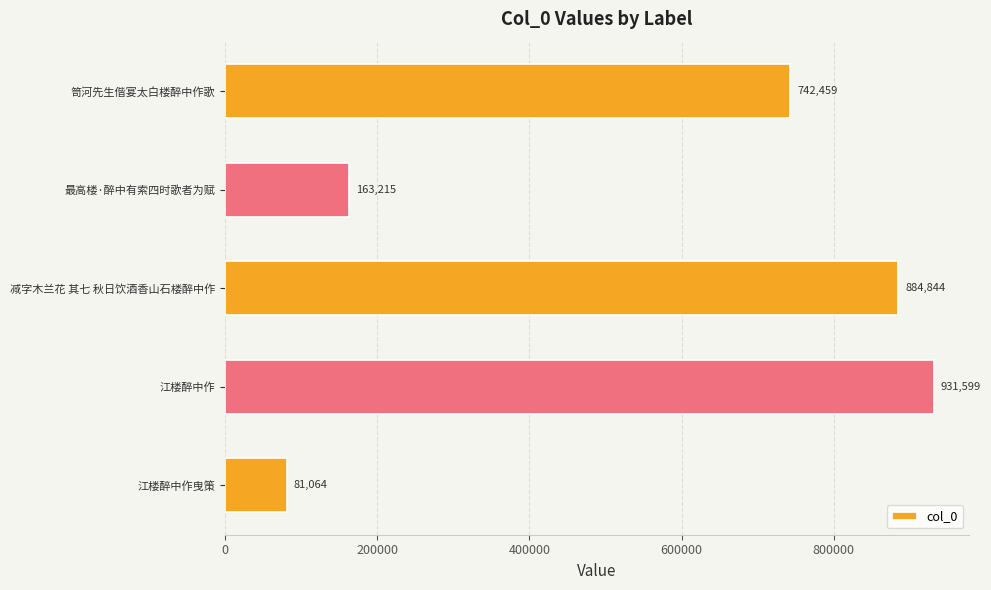

The chart shows a value of 884844 at 减字木兰花 其七 秋日饮酒香山石楼醉中作. True or false?

True